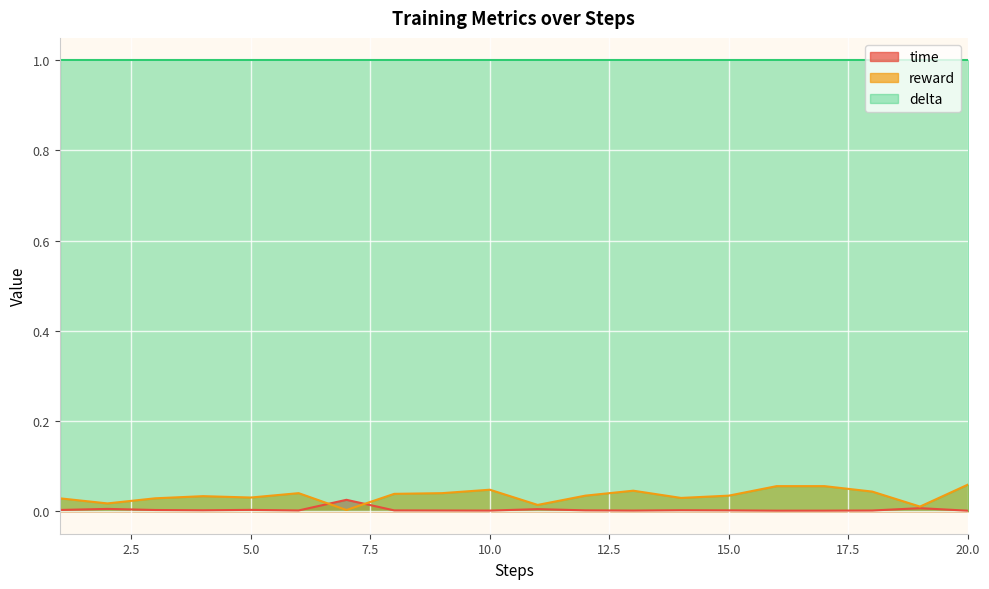

What is the sum of the reward values at 13 and 4?

0.1